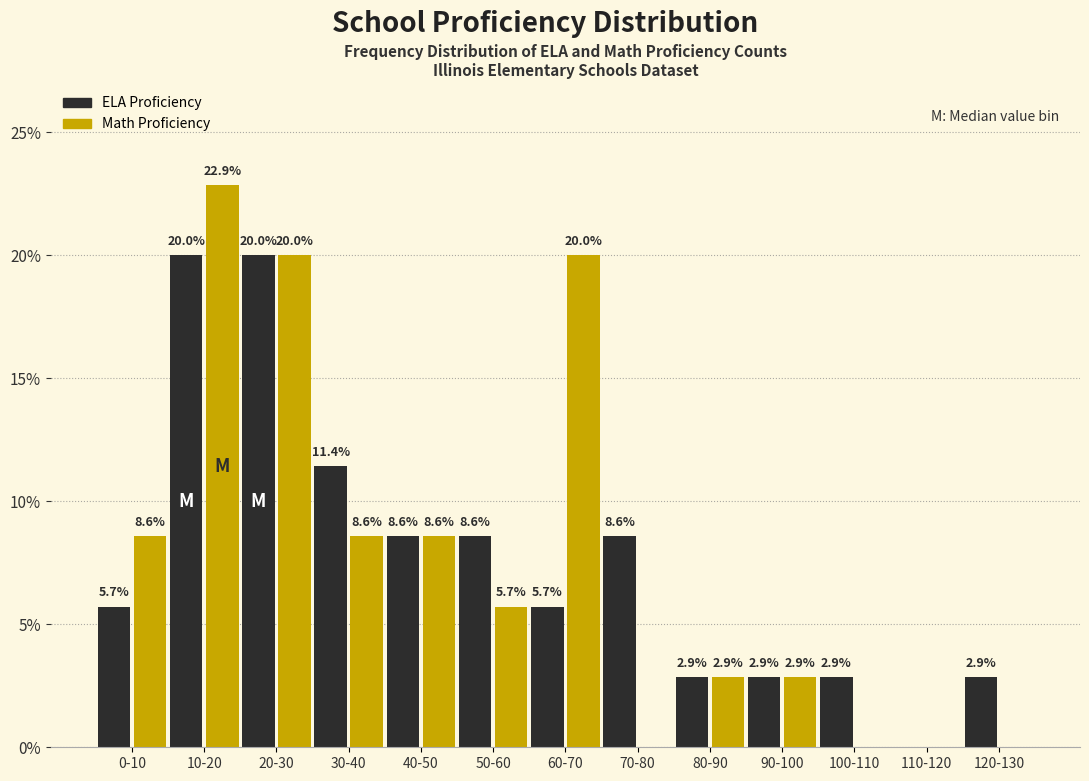

Reading right to left, what are all the values shown in this chart?

ELA Proficiency: 120-130=2.9	110-120=0.0	100-110=2.9	90-100=2.9	80-90=2.9	70-80=8.6	60-70=5.7	50-60=8.6	40-50=8.6	30-40=11.4	20-30=20.0	10-20=20.0	0-10=5.7
Math Proficiency: 120-130=0.0	110-120=0.0	100-110=0.0	90-100=2.9	80-90=2.9	70-80=0.0	60-70=20.0	50-60=5.7	40-50=8.6	30-40=8.6	20-30=20.0	10-20=22.9	0-10=8.6